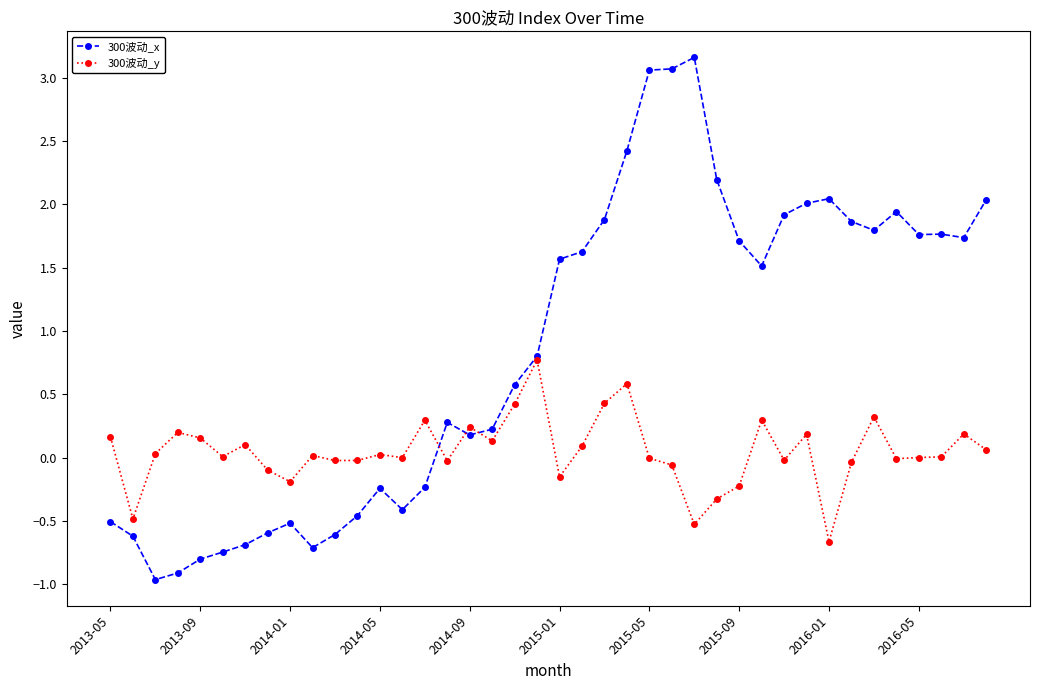

Which series ends up on top after the final intersection of 300波动_x and 300波动_y?

300波动_x